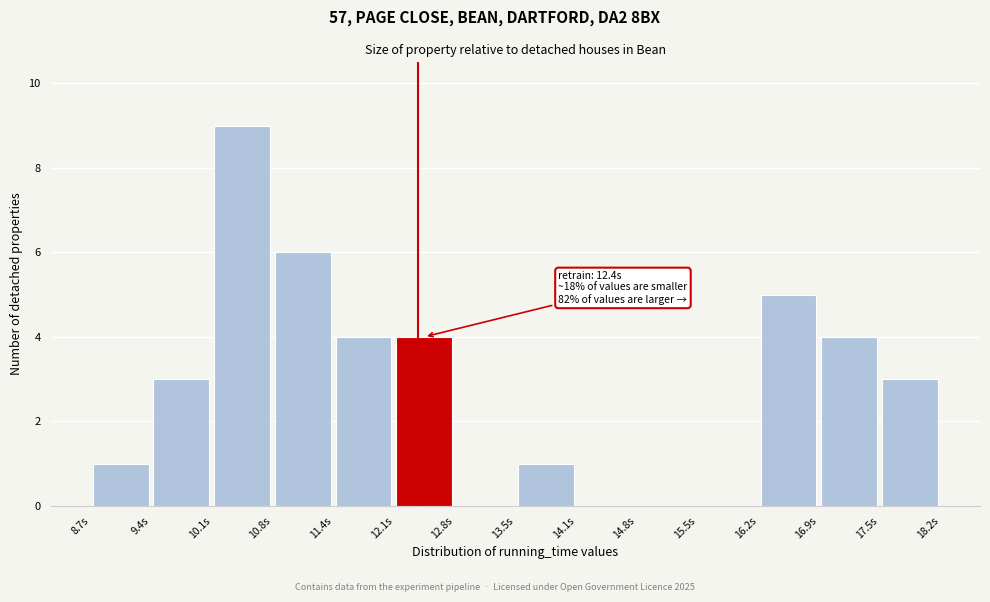

Which range on the x-axis has the tallest bar?

10.1 to 10.8